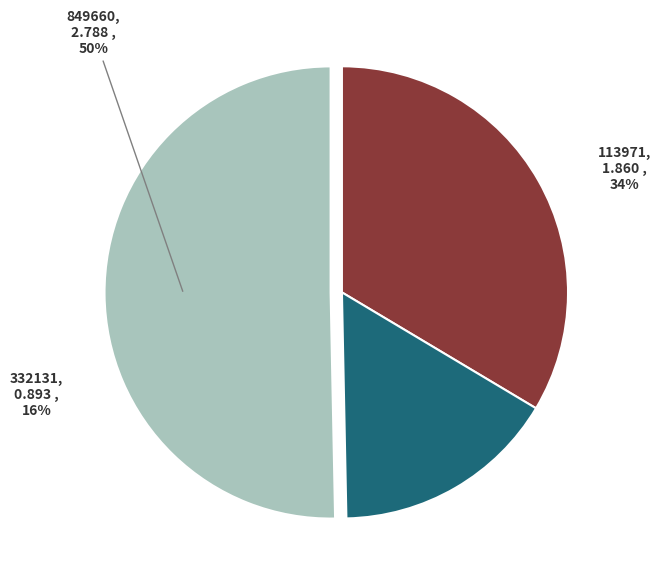

Which slice represents more than half of the pie?

849660